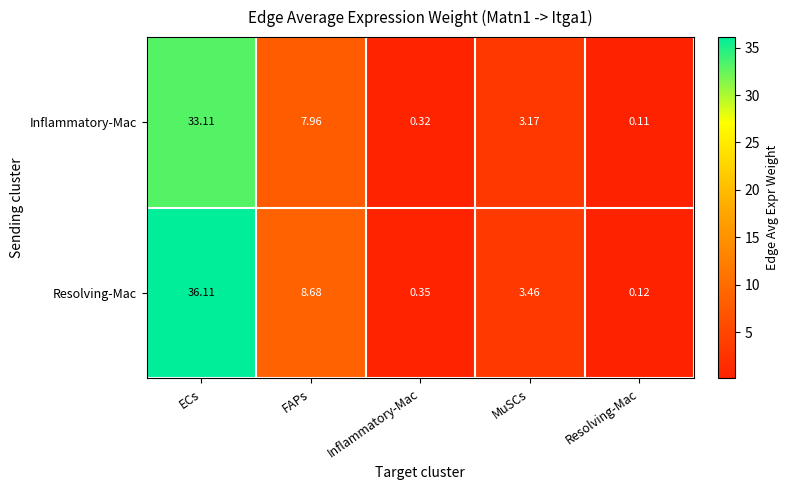

At which category does the chart reach its minimum across all series?

Resolving-Mac